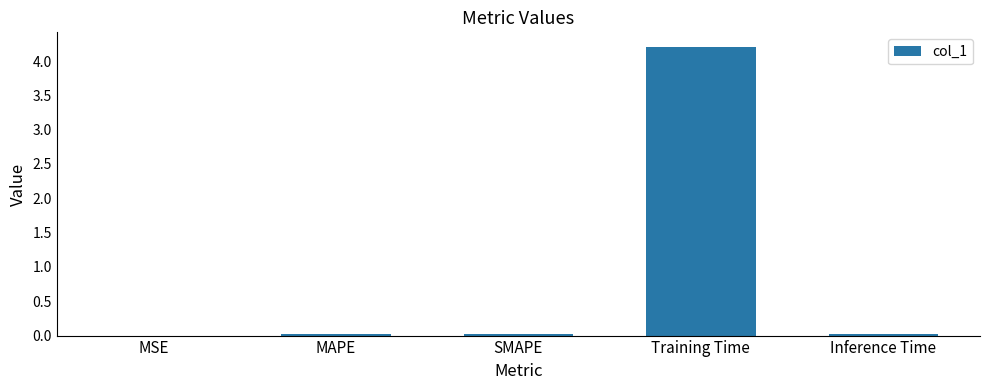

Are the bars horizontal?

No